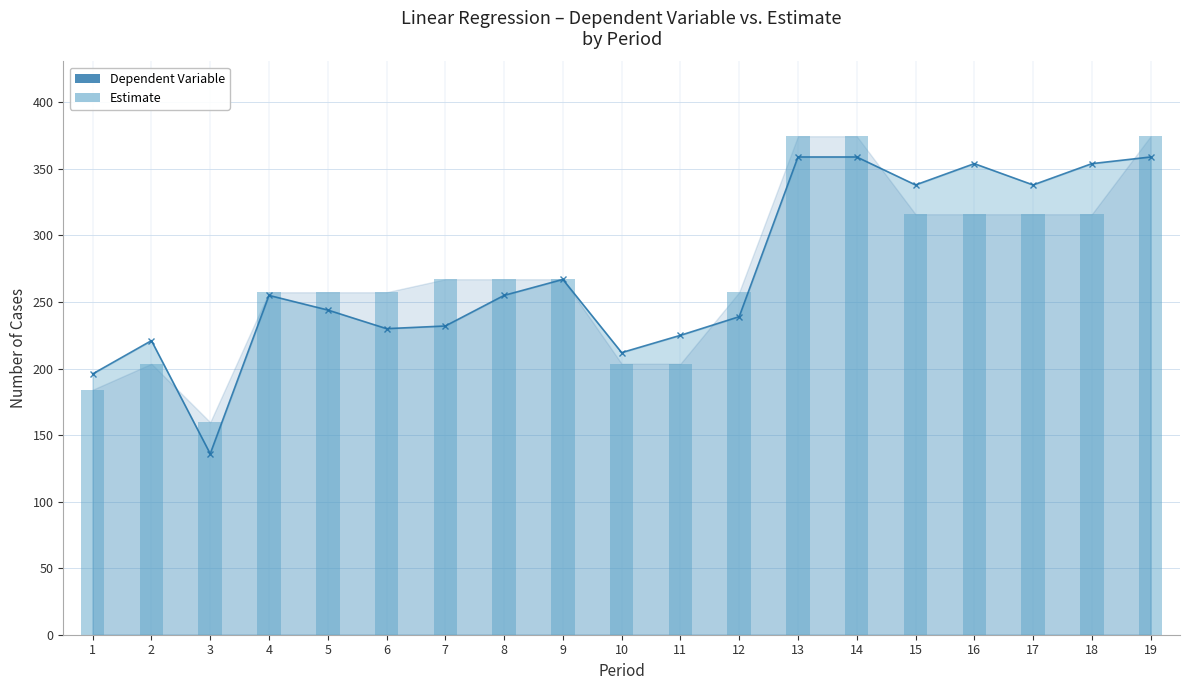

What is the difference between the Dependent Variable values at 7 and 6?

2.0